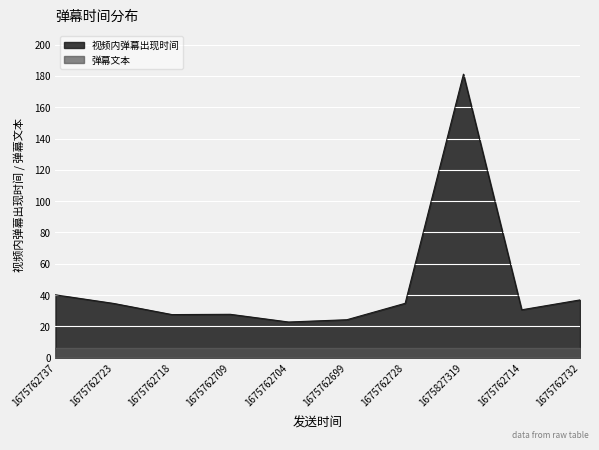

Where is the first local maximum?

1675762709